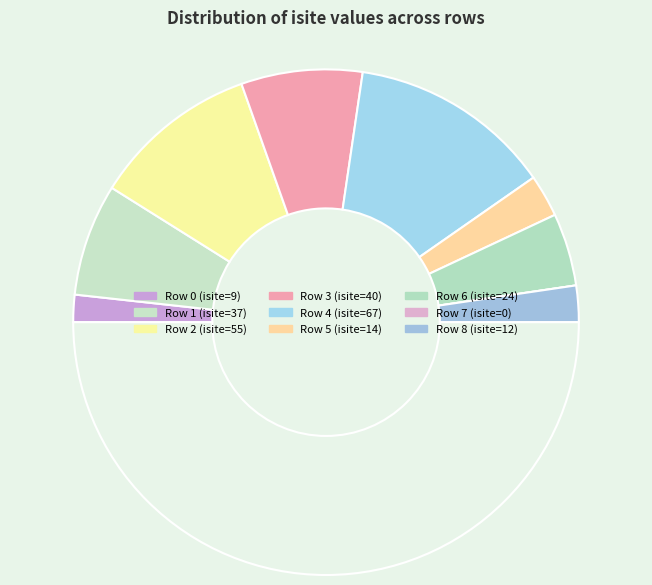

Rank the categories by value from highest to lowest.

4, 2, 3, 1, 6, 5, 8, 0, 7